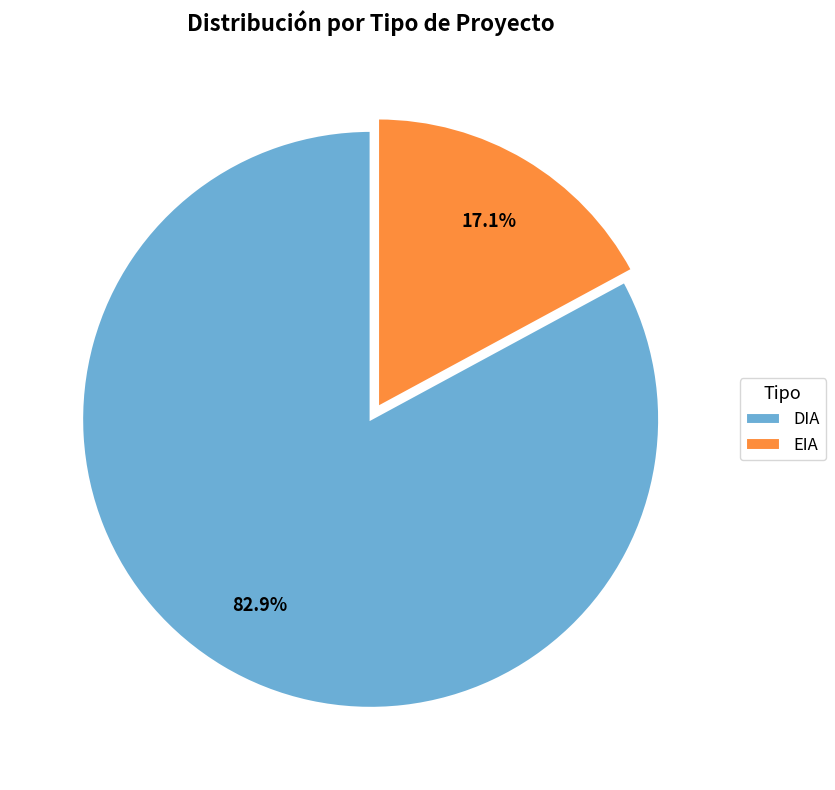

Between DIA and EIA, which is larger?

DIA